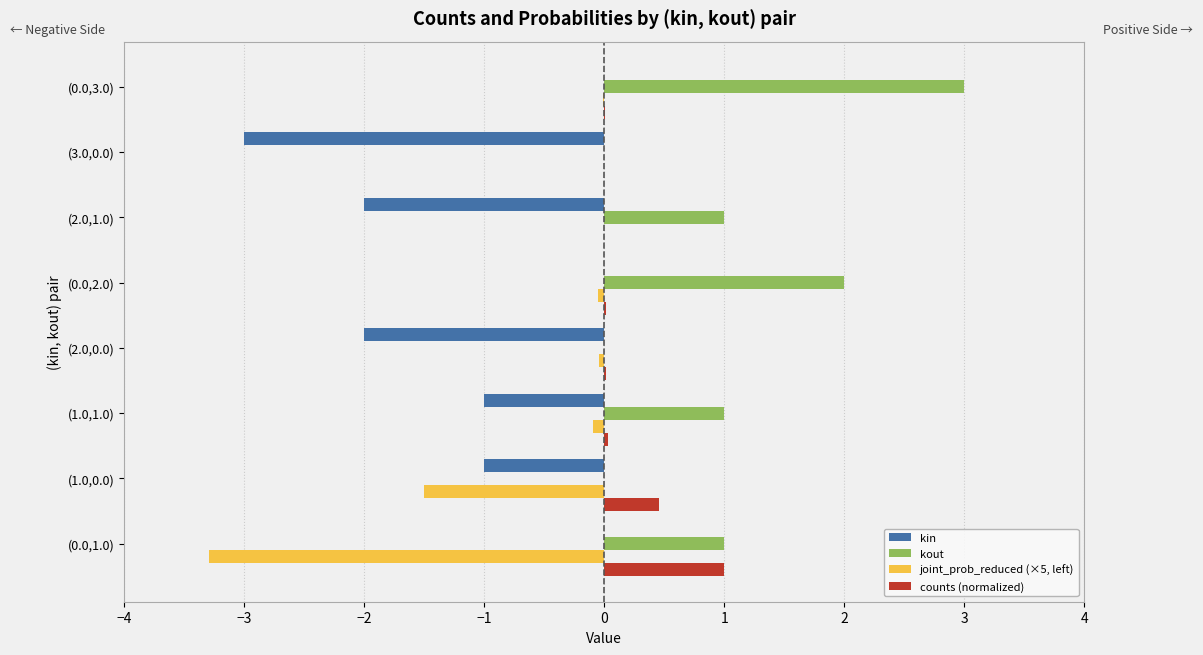

The value of counts (normalized) at (3.0,0.0) is 0.0. True or false?

True